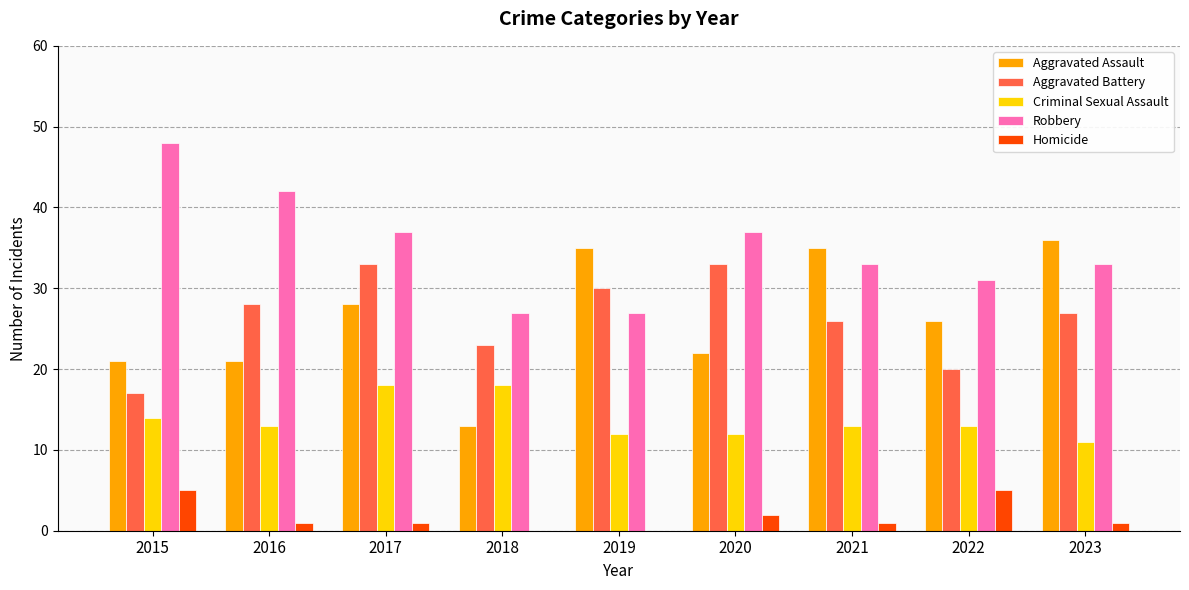

What is the maximum value for Aggravated Battery?

33